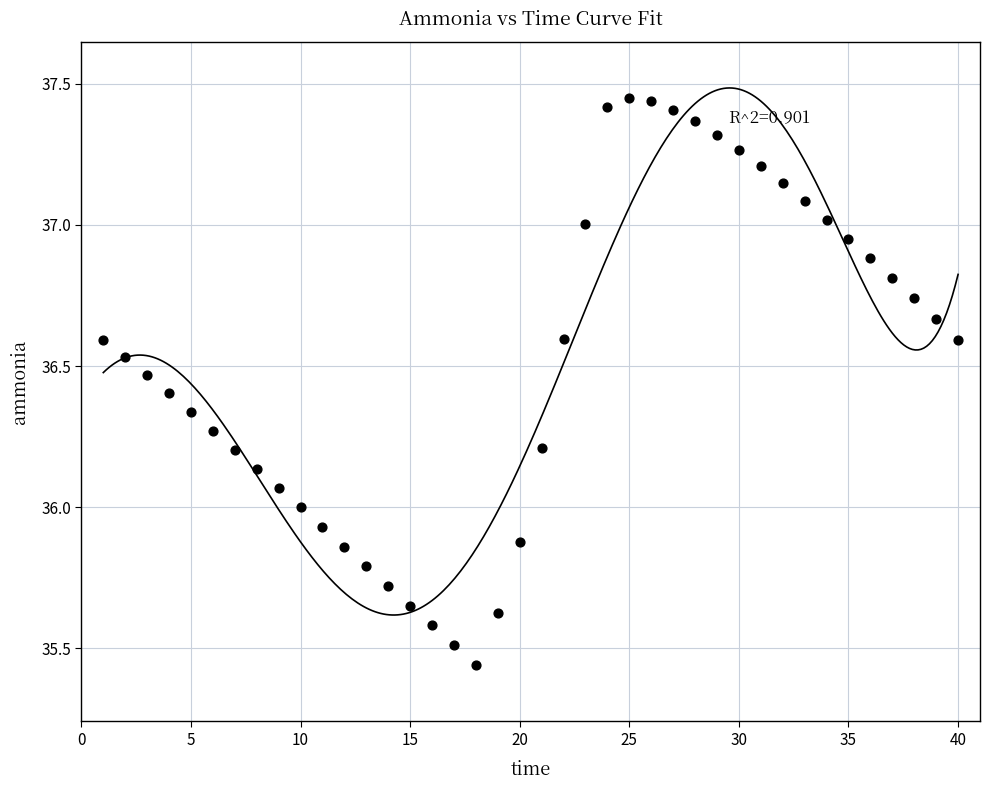

What is the range of X values (max minus min)?

39.0